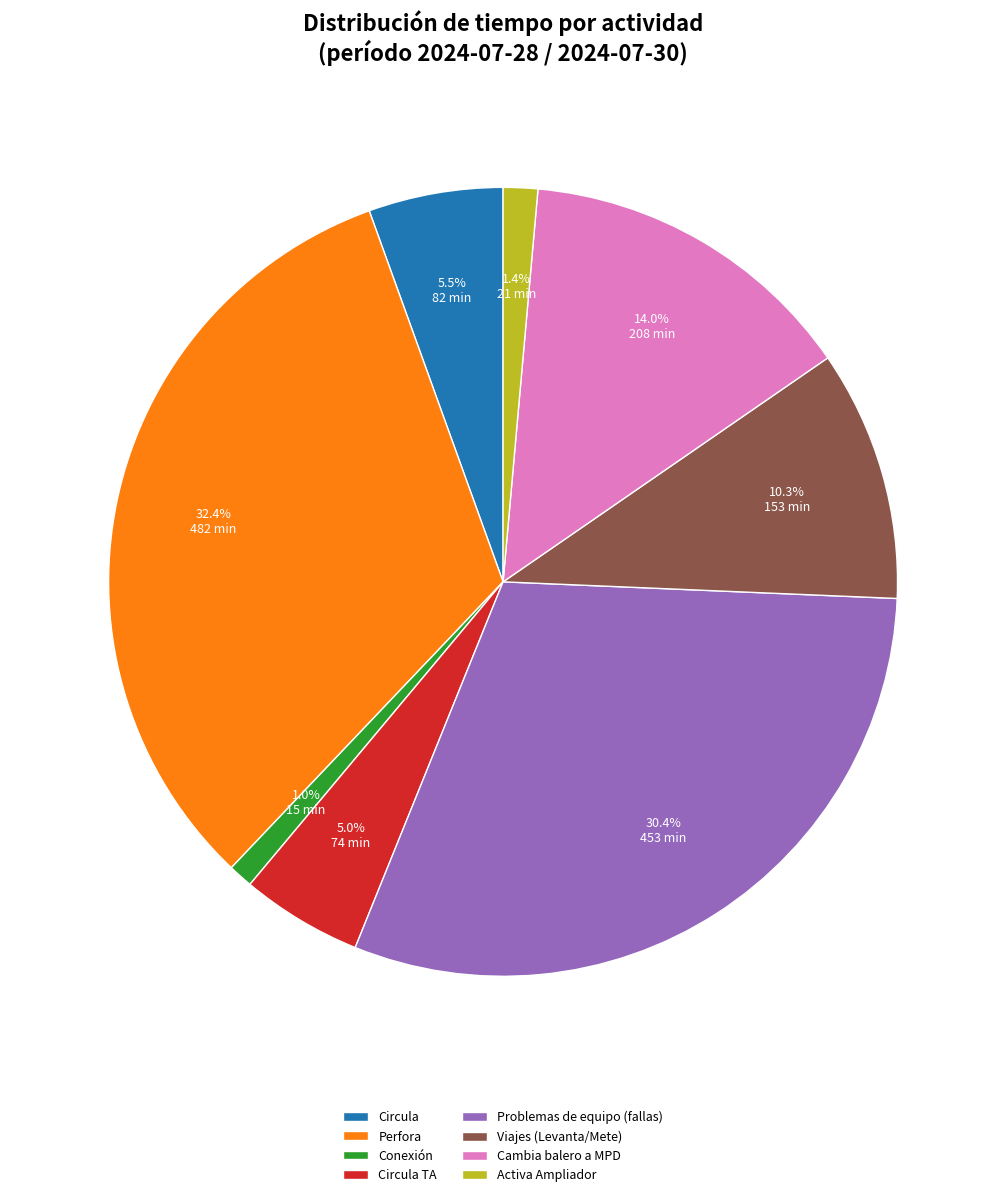

What is the ratio of the value at Circula TA to the value at Circula?

0.9